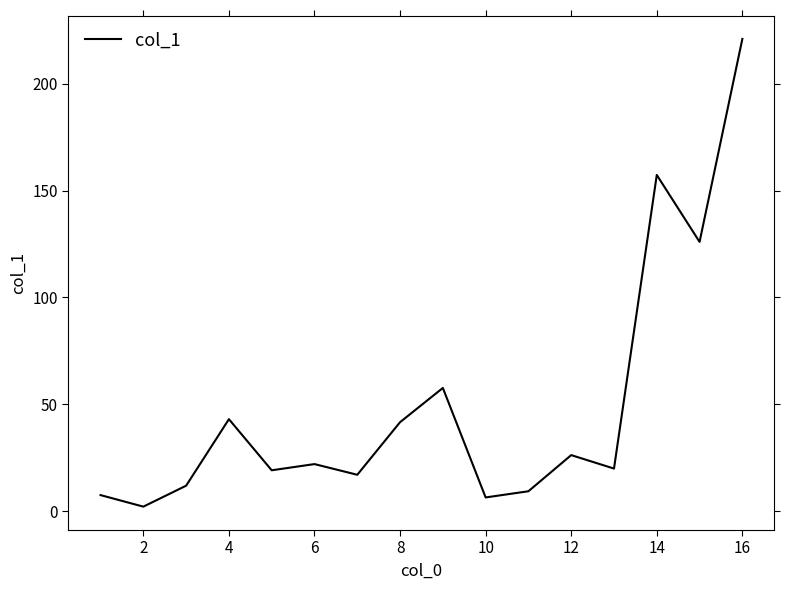

Is this an area chart (filled region under the line)?

No